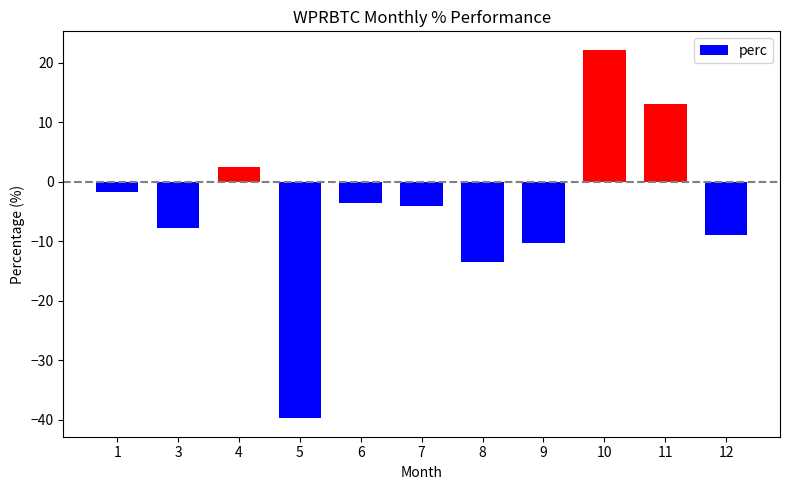

Are the bars horizontal?

No